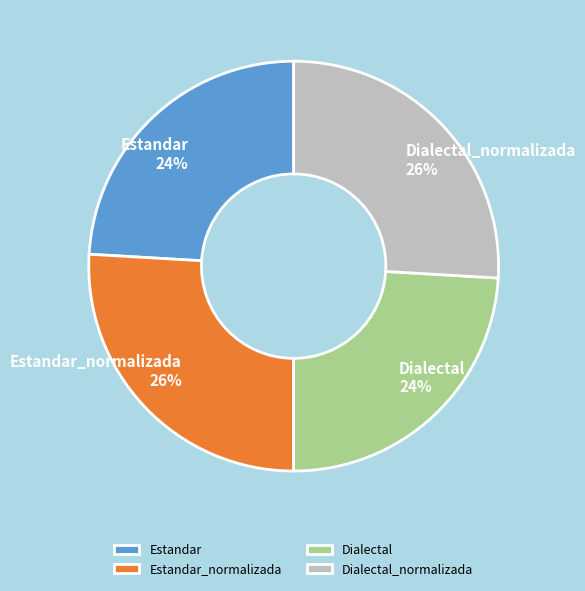

Is there a majority slice in this chart?

No